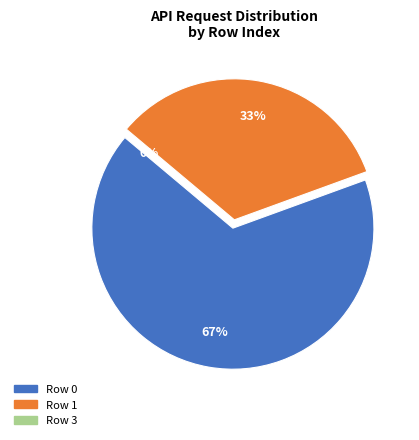

The 3 slice represents 1% of the pie. True or false?

False